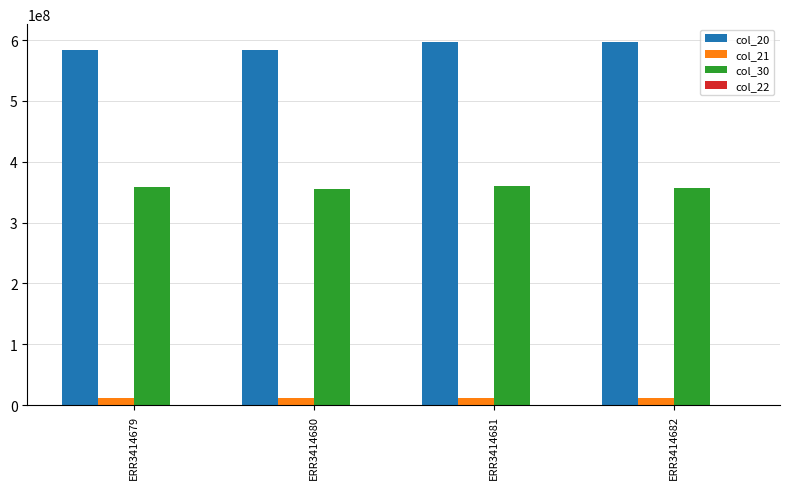

Is the value of col_30 at ERR3414680 greater than the value of col_20 at ERR3414680?

No